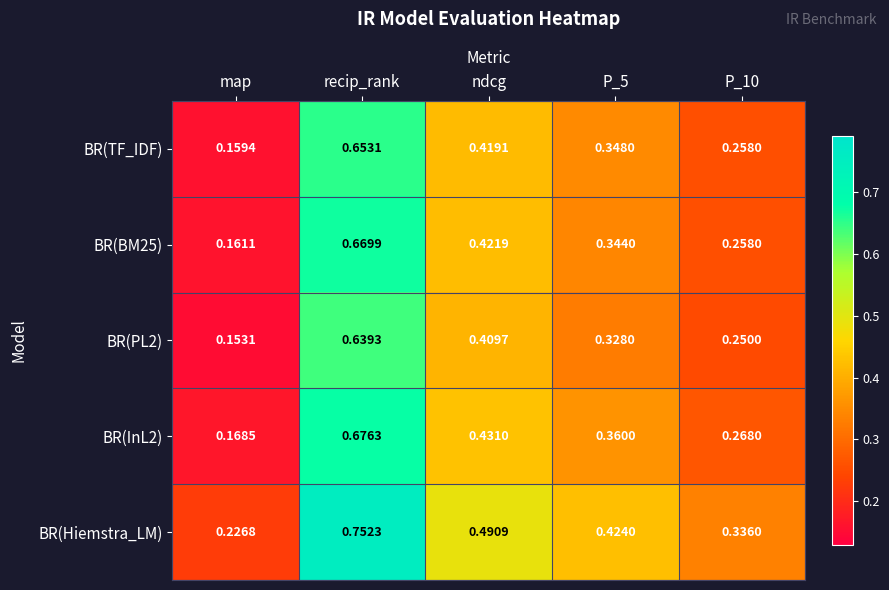

Which series changed the most between recip_rank and ndcg?

BR(Hiemstra_LM)